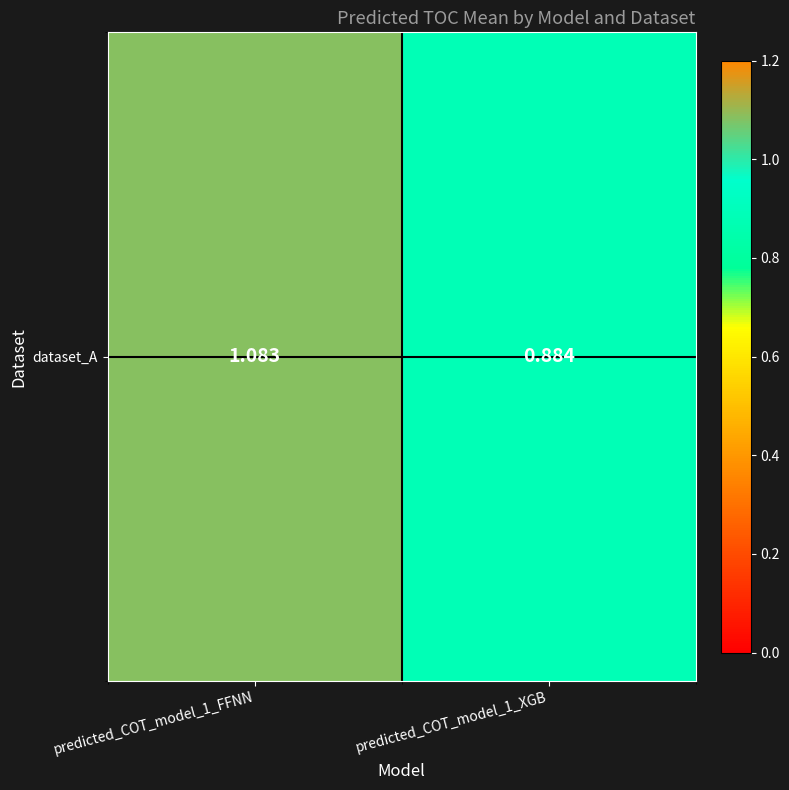

What is the sum of all values?

2.0